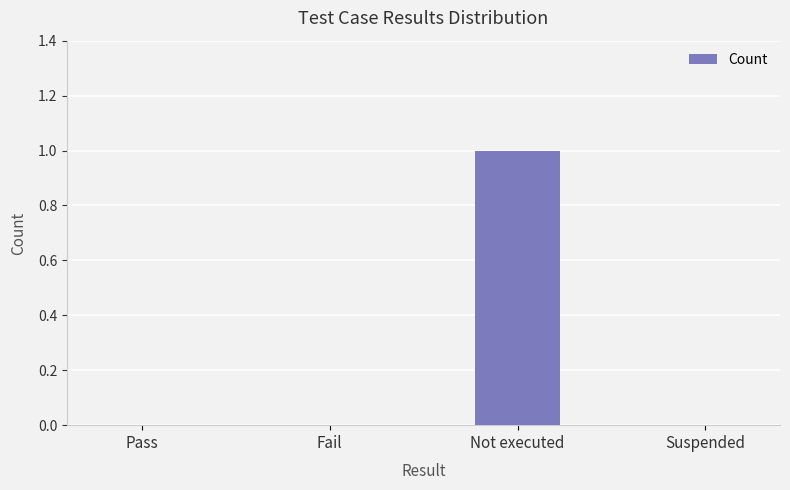

True or false: the data shows 1 at Not executed.

True